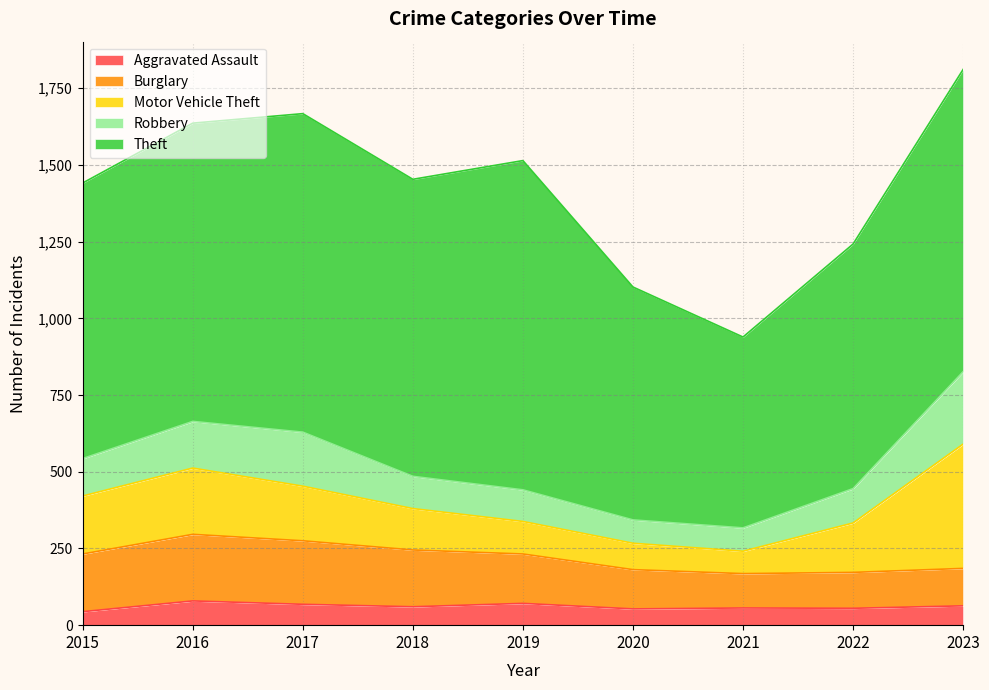

Which category has the lowest value across all series?

2015